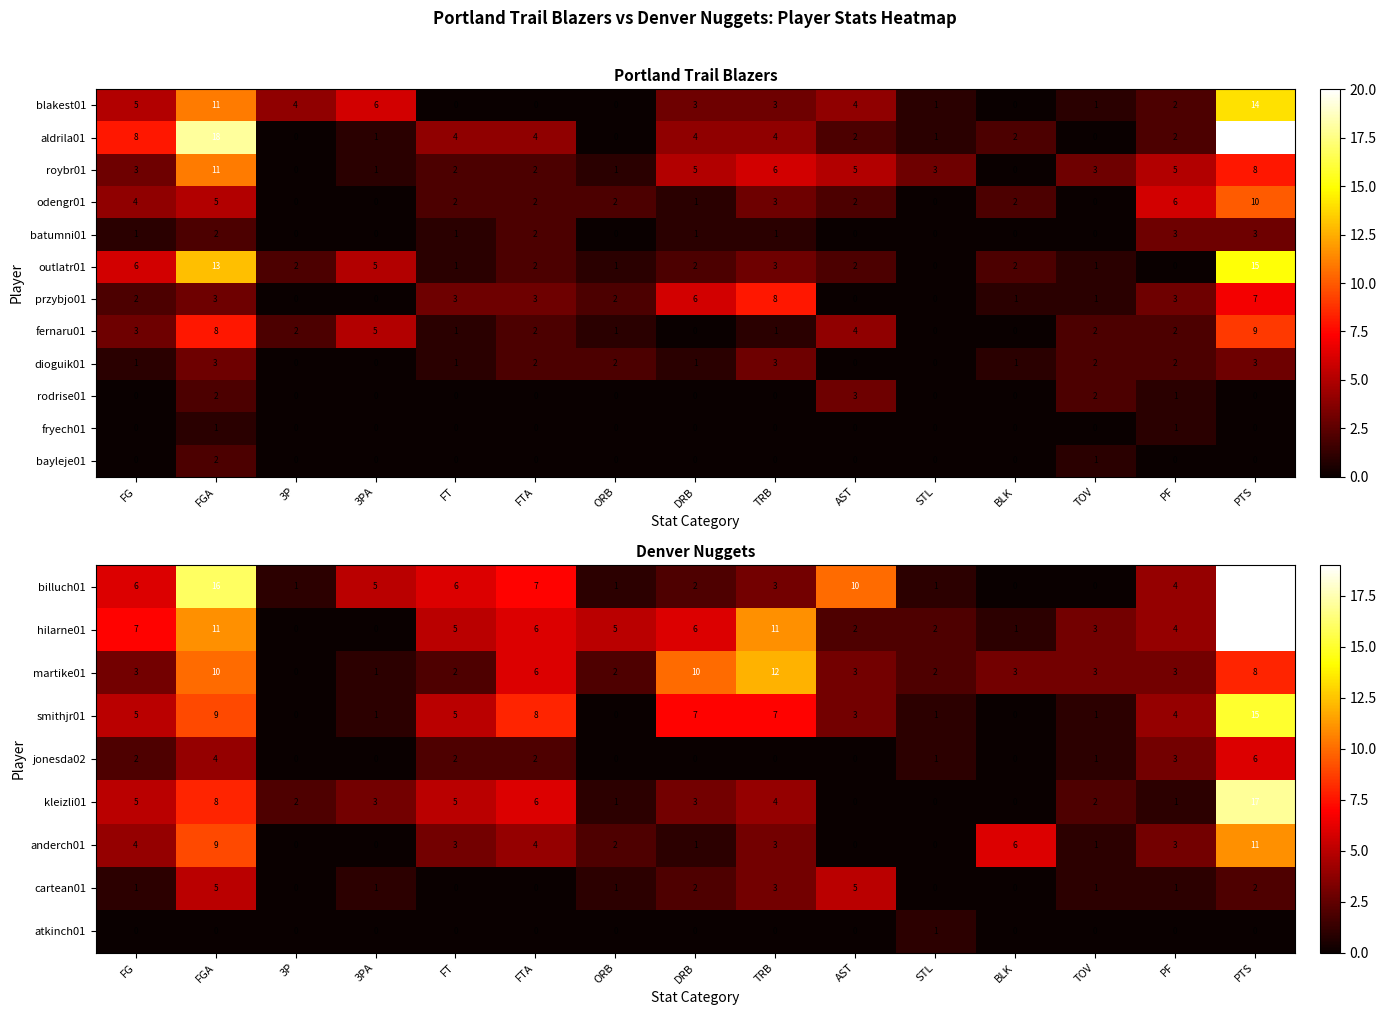

How many data points does each series have?

15